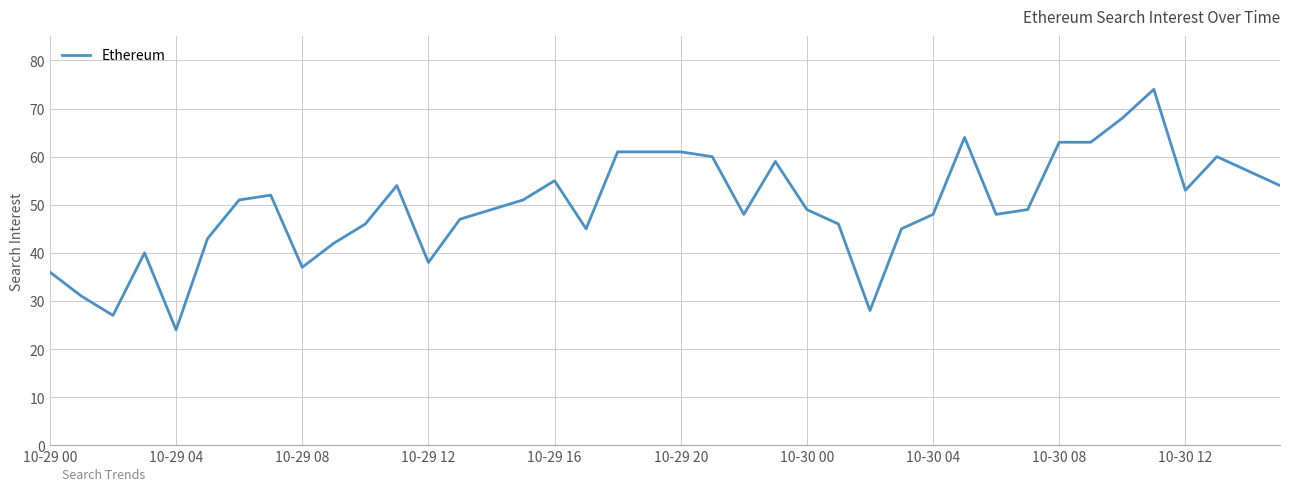

What is the difference between the maximum and minimum values?

50